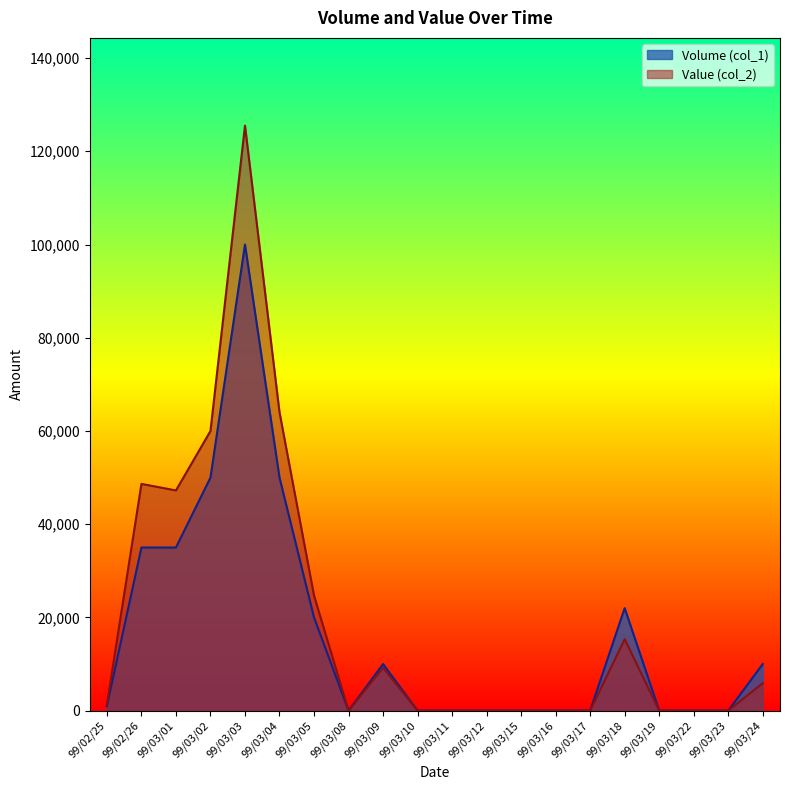

Reading right to left, extract all data points from this chart.

Volume (col_1): 99/03/24=10000	99/03/23=0	99/03/22=0	99/03/19=0	99/03/18=22000	99/03/17=0	99/03/16=0	99/03/15=0	99/03/12=0	99/03/11=0	99/03/10=0	99/03/09=10000	99/03/08=0	99/03/05=20000	99/03/04=50000	99/03/03=100000	99/03/02=50000	99/03/01=35000	99/02/26=35000	99/02/25=1000
Value (col_2): 99/03/24=5900	99/03/23=0	99/03/22=0	99/03/19=0	99/03/18=15340	99/03/17=0	99/03/16=0	99/03/15=0	99/03/12=0	99/03/11=0	99/03/10=0	99/03/09=9200	99/03/08=0	99/03/05=24700	99/03/04=64000	99/03/03=125500	99/03/02=60000	99/03/01=47250	99/02/26=48650	99/02/25=1340